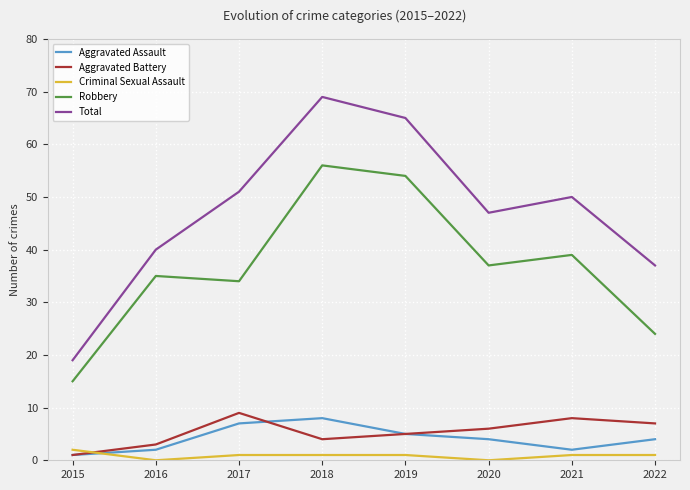

Is this an area chart (filled region under the line)?

No